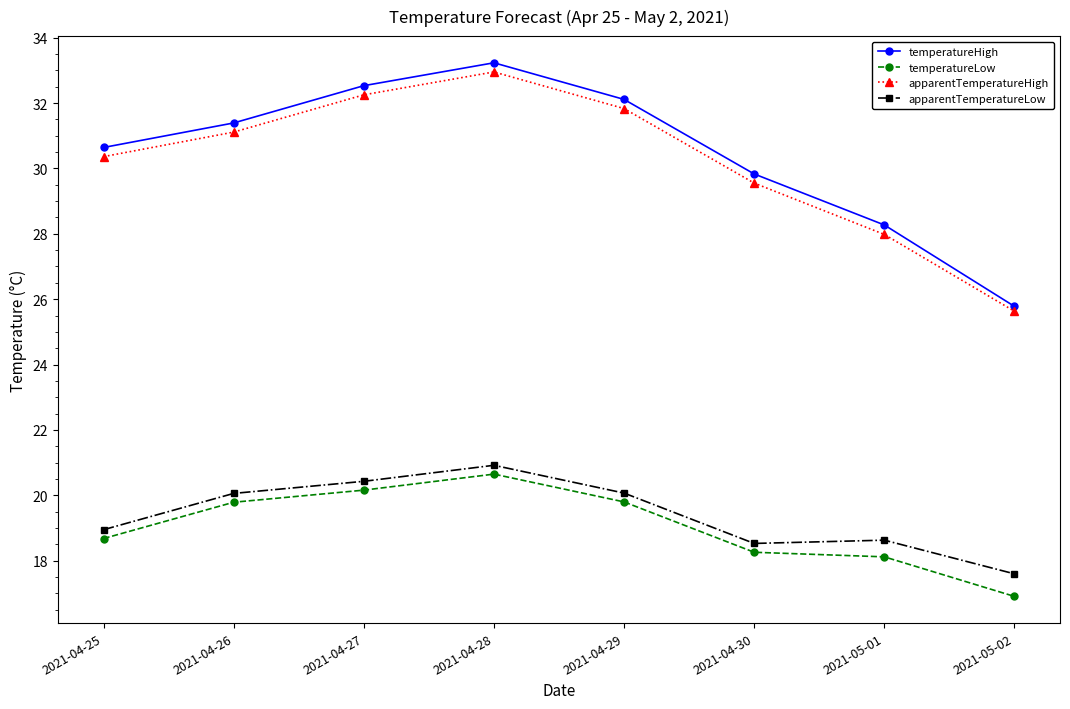

Which series has the largest range (max minus min)?

temperatureHigh